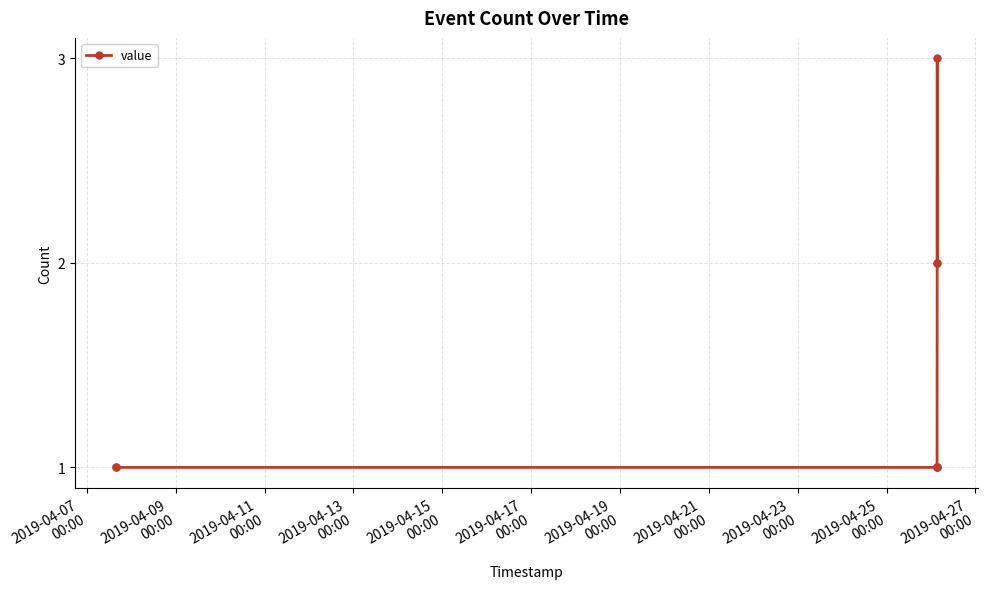

Reading left to right, extract all data points from this chart.

1	1	1	1	1	2	3	2